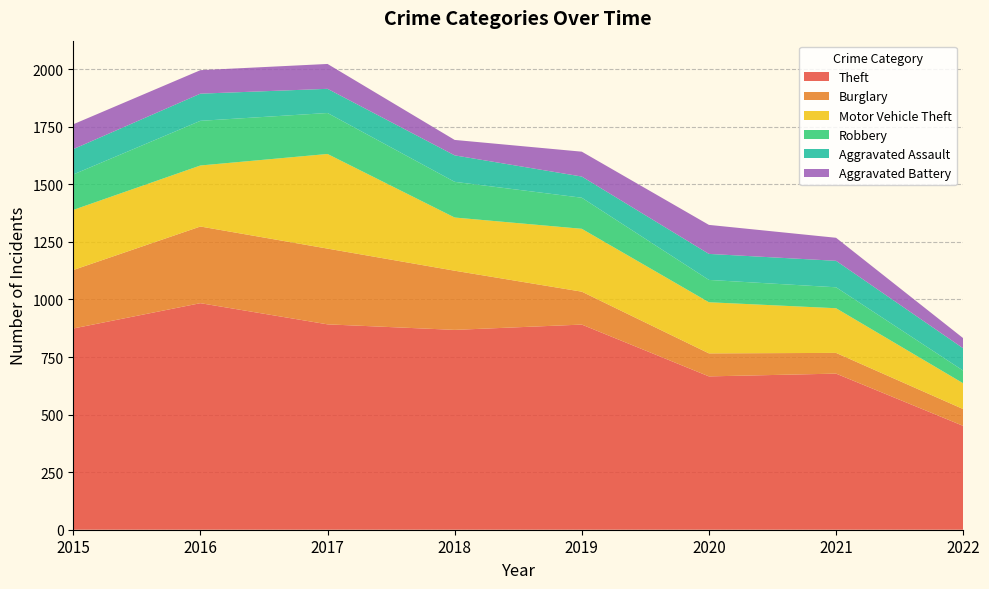

Reading left to right, list all the values displayed in this chart.

Theft: 874	984	892	868	891	666	678	451
Burglary: 254	333	329	257	143	100	90	73
Motor Vehicle Theft: 261	265	411	231	273	222	194	112
Robbery: 154	194	178	155	135	97	91	55
Aggravated Assault: 110	118	105	115	92	113	115	97
Aggravated Battery: 108	102	108	67	108	126	100	44